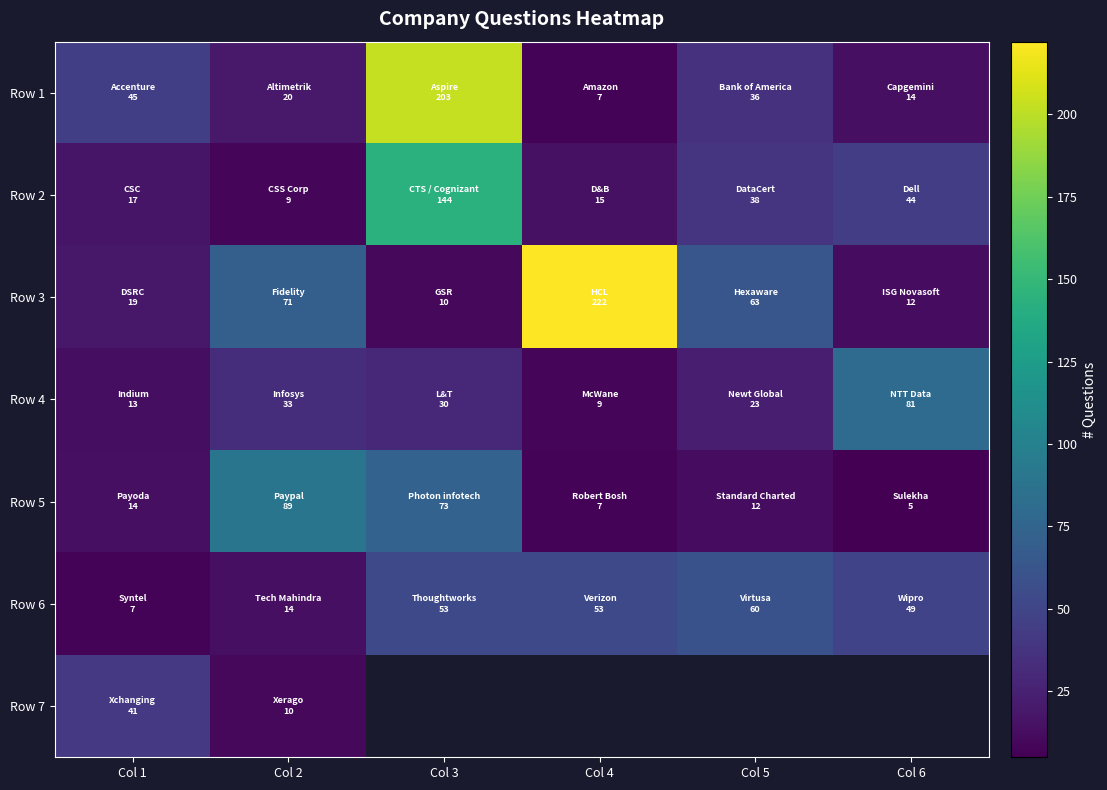

What is the difference between the second highest and minimum values in the Row 1 series?

38.0